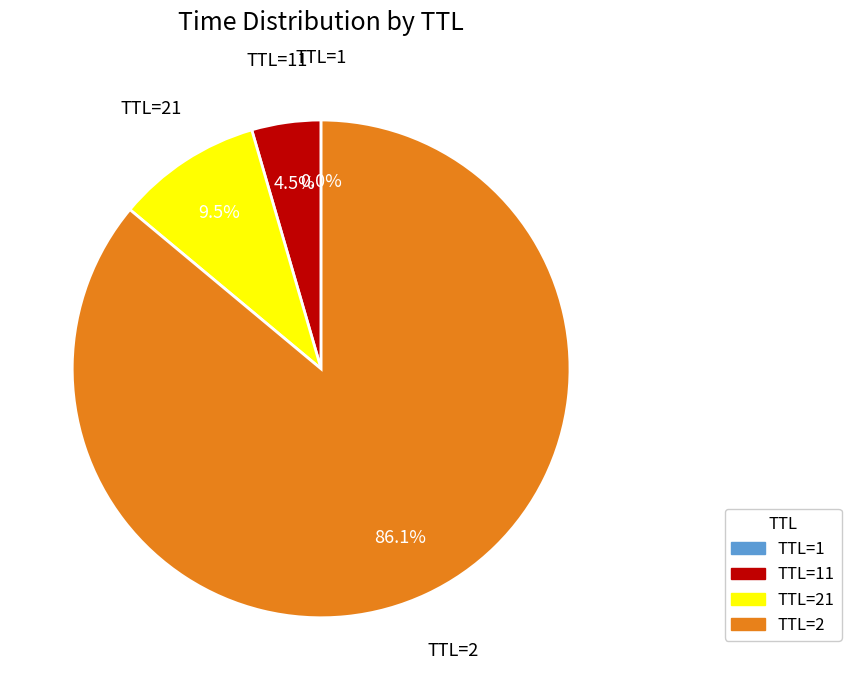

Which slice represents more than half of the pie?

TTL=2